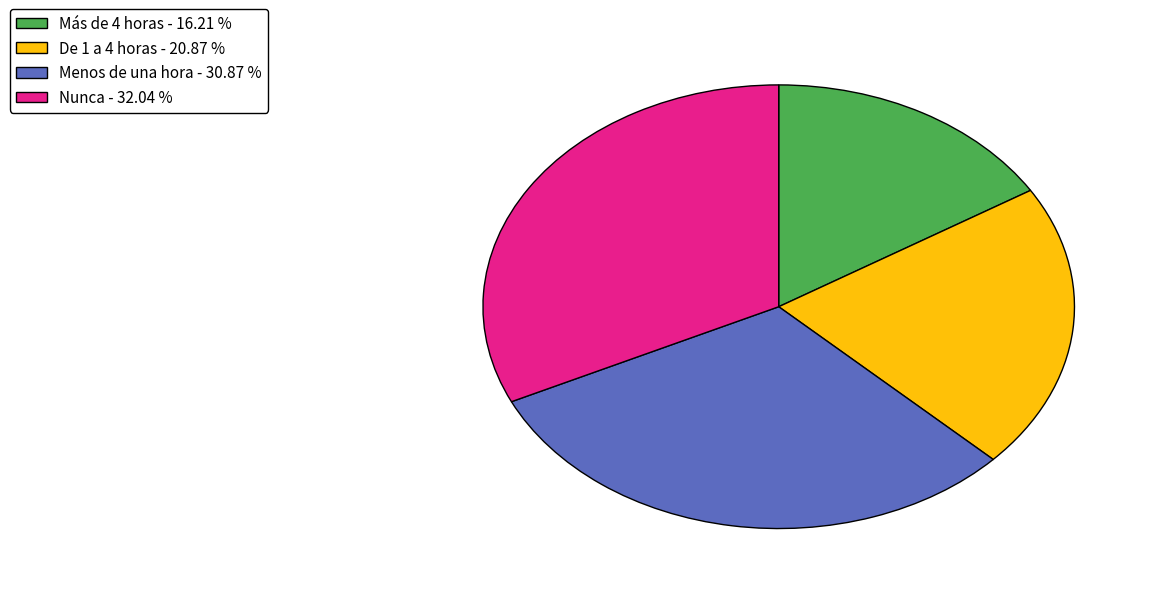

What is the largest slice in the pie chart?

Nunca